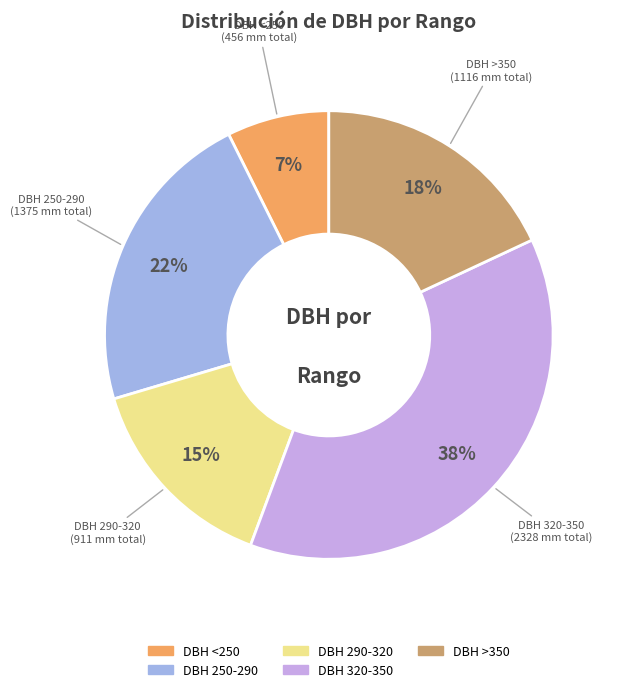

How many segments does this pie chart have?

5